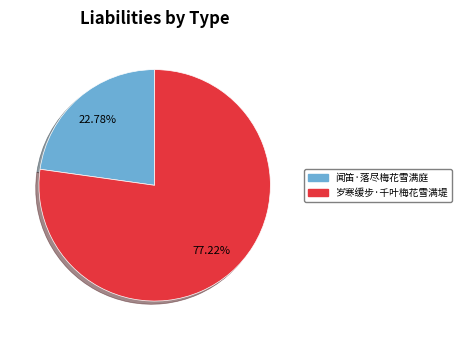

What portion of the pie excludes 闻笛·落尽梅花雪满庭?

77.2%